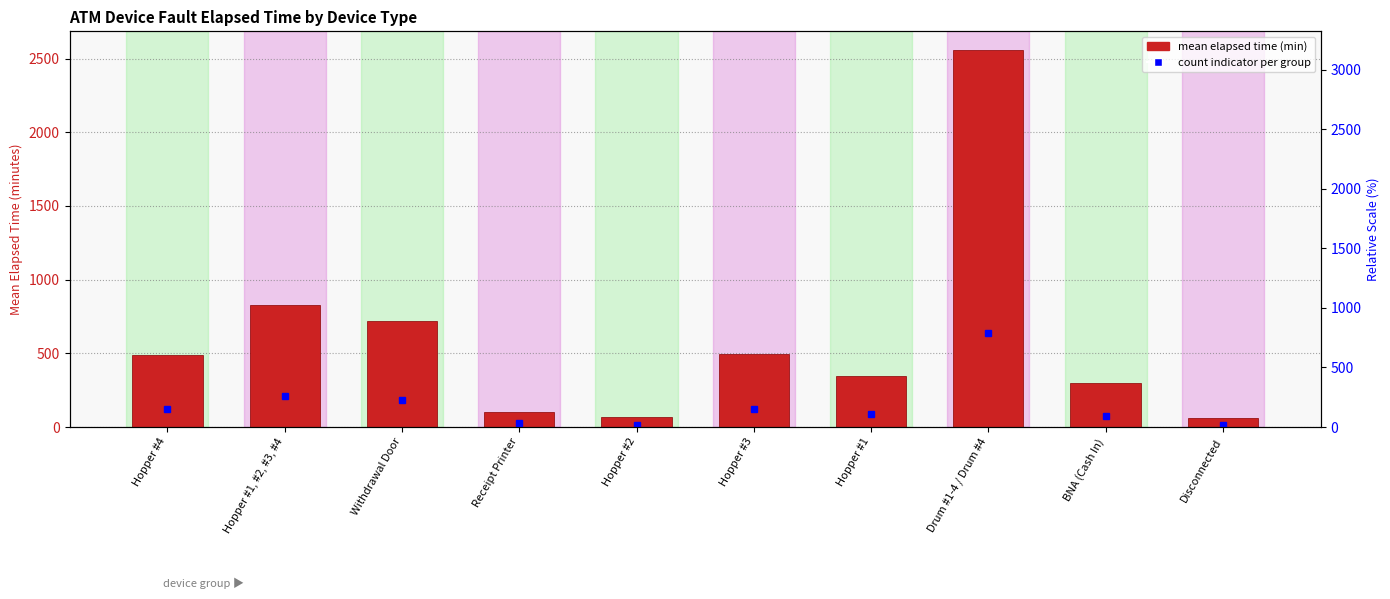

What is the change in value from Hopper #3 to Hopper #1?

-150.0